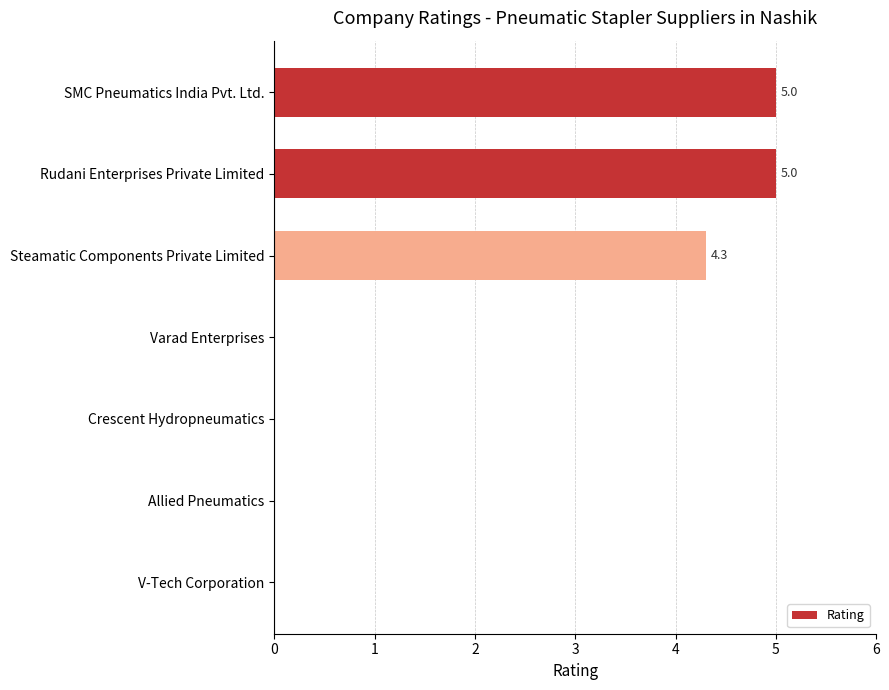

What is the maximum value shown in the chart?

5.0